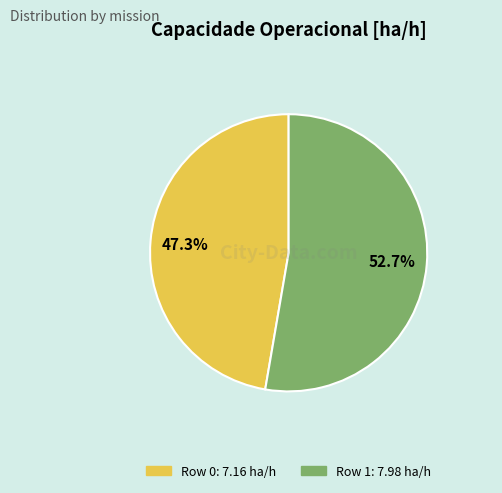

Which has a higher value, Row 0 or Row 1?

Row 1